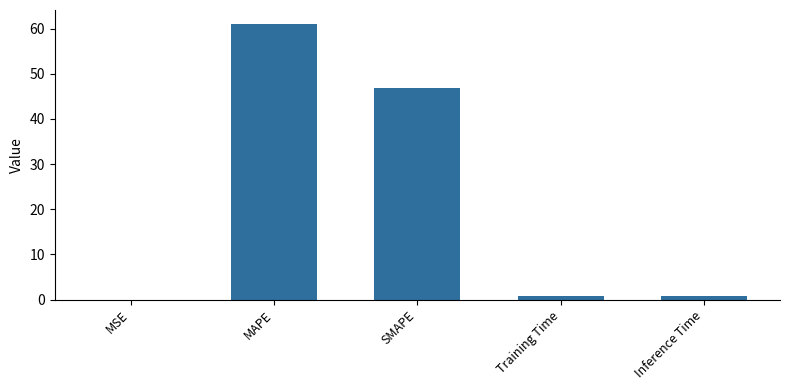

True or false: the data shows 46.8 at SMAPE.

True